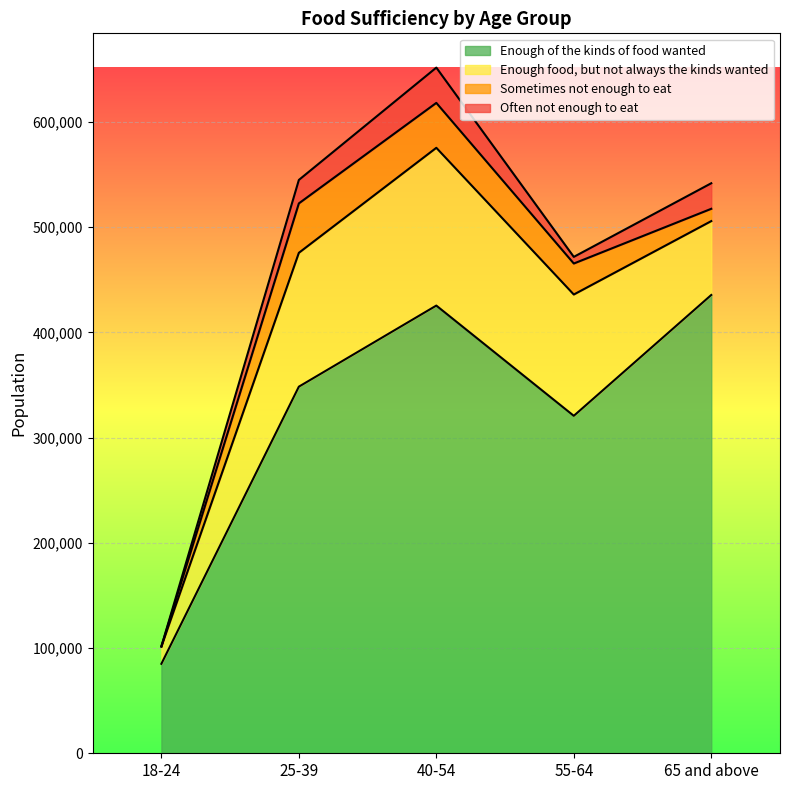

What is the difference between the highest and lowest values at 25-39?

326161